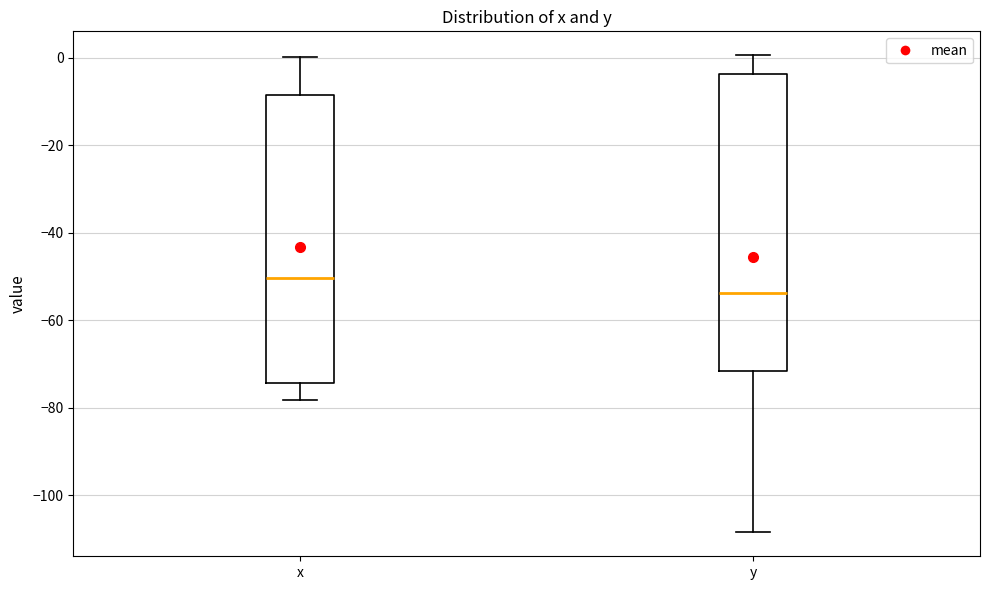

Where does the median line of the box for y sit on the y-axis? The values are not printed on the chart, so give them approximately, as read against the axis.

-54